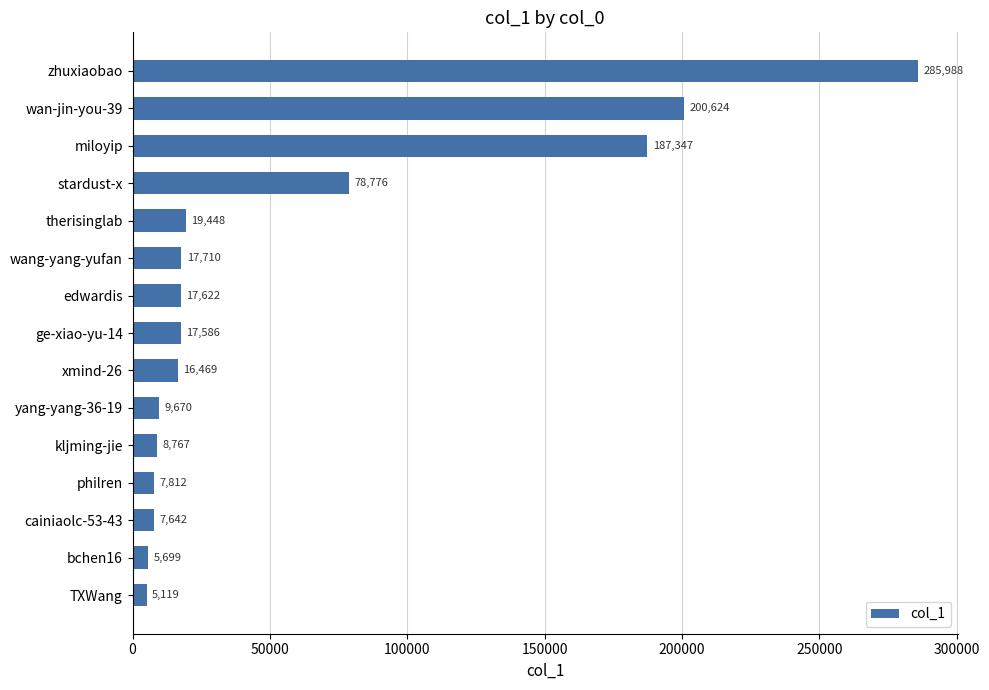

At which label is the value closest to 145553?

miloyip